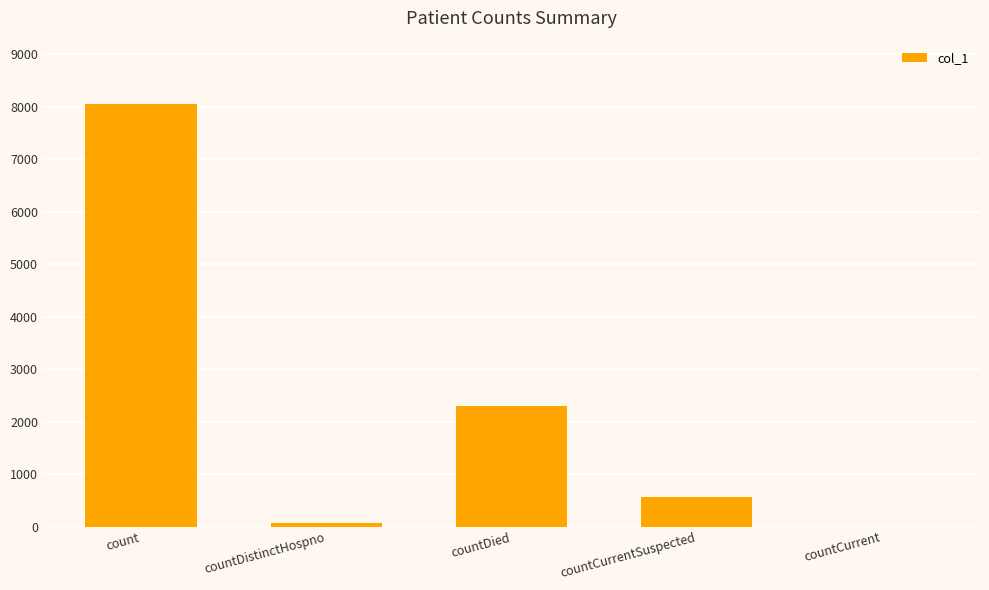

The chart shows a value of 0 at countCurrent. True or false?

True